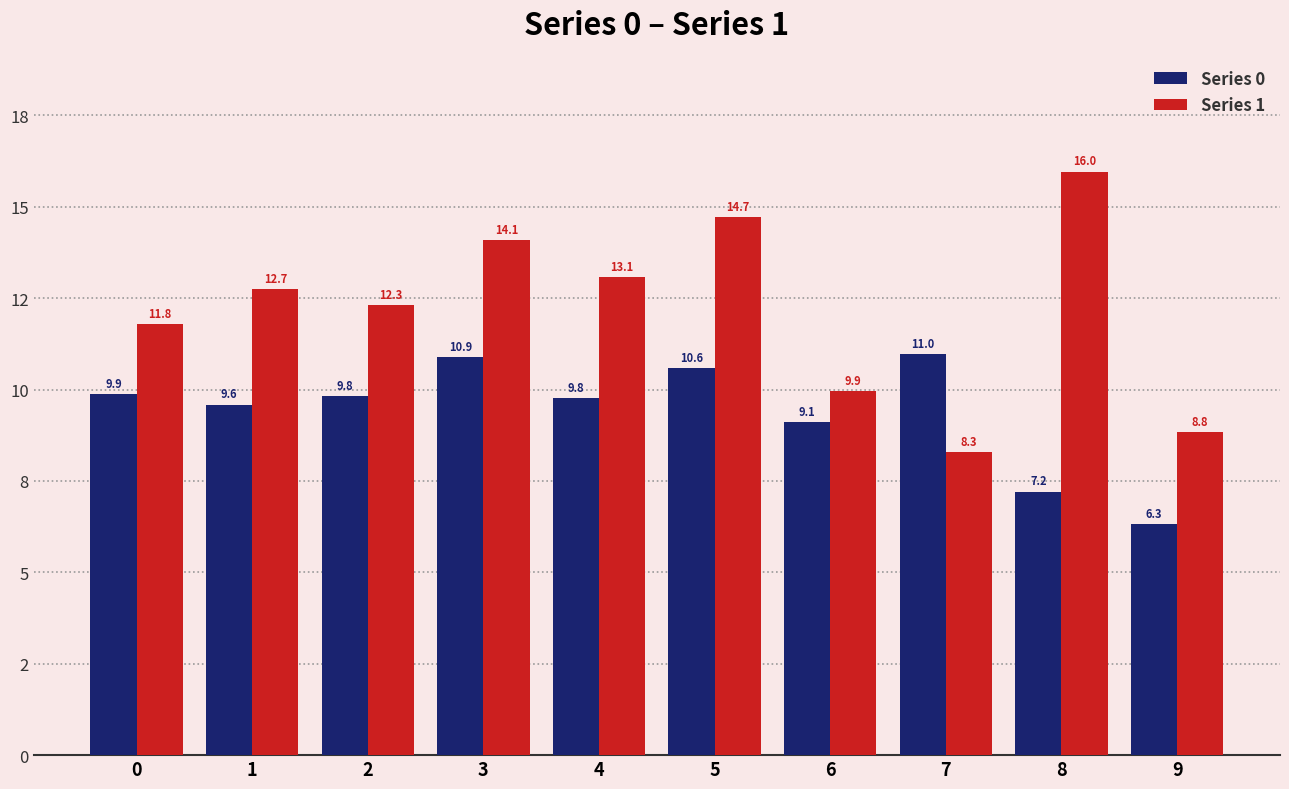

Rank the categories by Series 0 value from lowest to highest.

9, 8, 6, 1, 4, 2, 0, 5, 3, 7